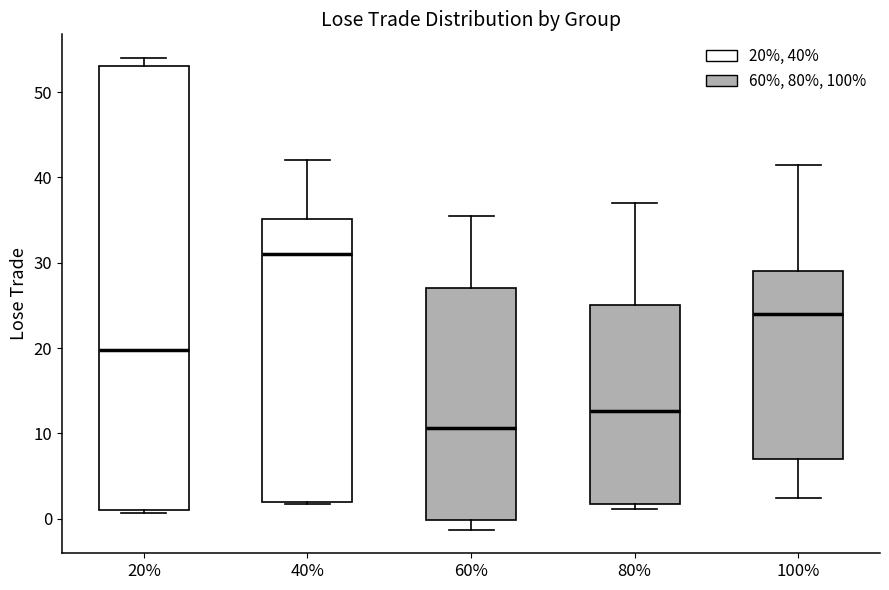

Reading left to right, read every box against the y-axis: the position of its median line, the range the box covers, and the ends of its whiskers. The values are not printed on the chart, so give them approximately, as read against the axis.

20%: median 20, box 1 to 53, whiskers 1 to 54
40%: median 31, box 2 to 35, whiskers 2 to 42
60%: median 11, box 0 to 27, whiskers -1 to 36
80%: median 13, box 2 to 25, whiskers 1 to 37
100%: median 24, box 7 to 29, whiskers 2 to 41